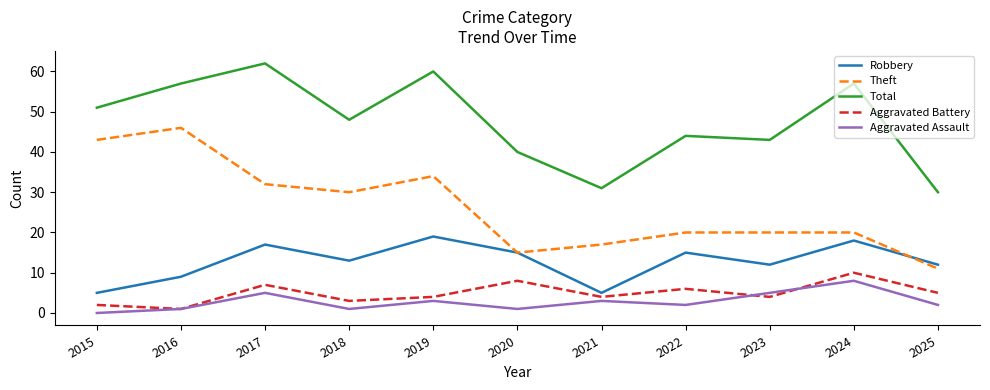

At 2023, list the series in order from smallest to largest.

Aggravated Battery, Aggravated Assault, Robbery, Theft, Total